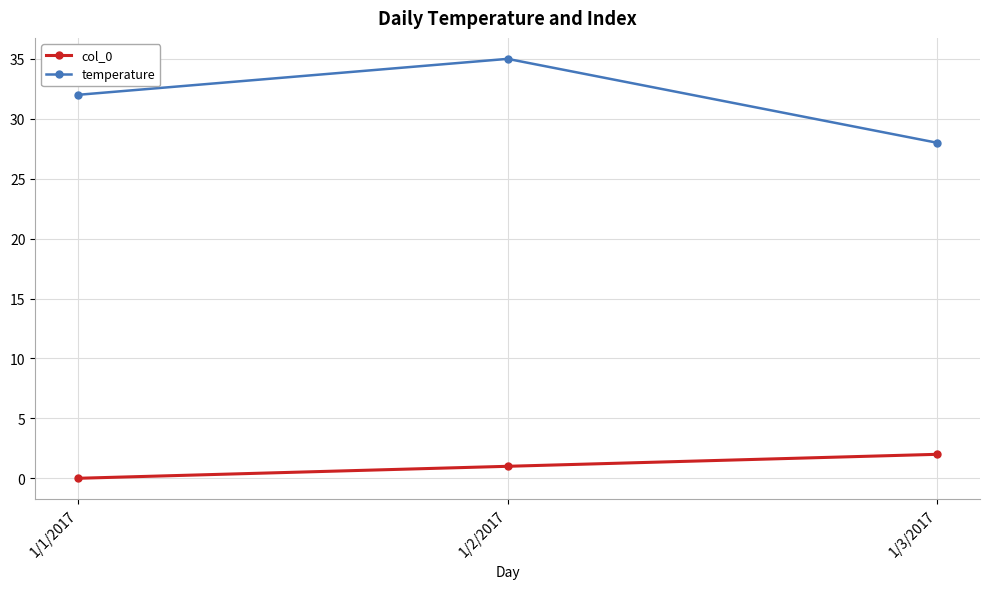

List the series in order of their overall mean, highest first.

temperature, col_0